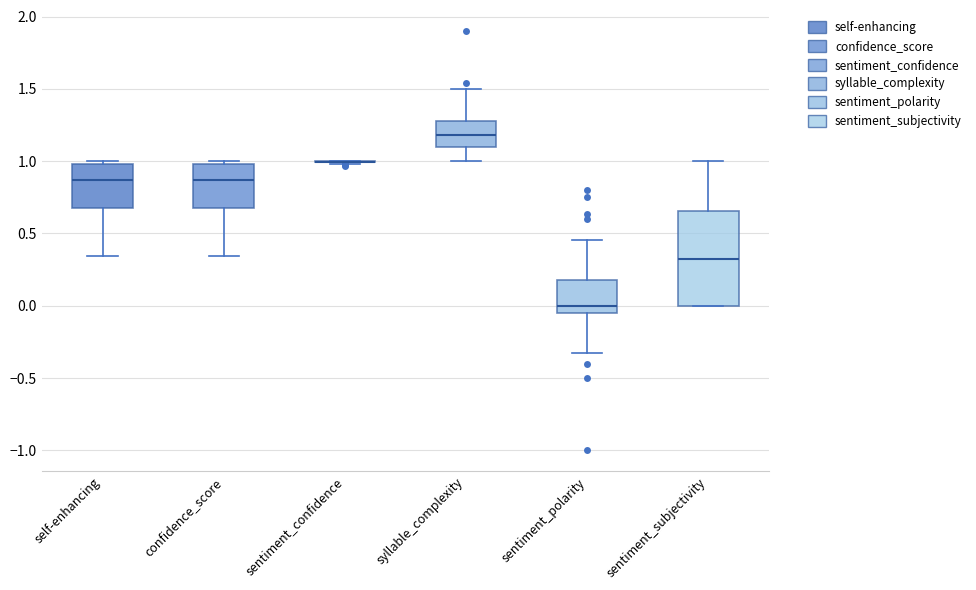

Reading left to right, transcribe this box plot: for each box, give where its median line is, the range the box spans, and where its two whiskers end, as read against the y-axis. The values are not printed on the chart, so give them approximately, as read against the axis.

self-enhancing: median 0.85, box 0.65 to 1.00, whiskers 0.35 to 1.00 (just above the box's upper edge)
confidence_score: median 0.85, box 0.65 to 1.00, whiskers 0.35 to 1.00 (just above the box's upper edge)
sentiment_confidence: box collapsed to a line at 1.00, whiskers 1.00 to 1.00
syllable_complexity: median 1.20, box 1.10 to 1.30, whiskers 1.00 to 1.50
sentiment_polarity: median 0.00, box -0.05 to 0.20, whiskers -0.30 to 0.45
sentiment_subjectivity: median 0.30, box 0.00 to 0.65, whiskers 0.00 to 1.00